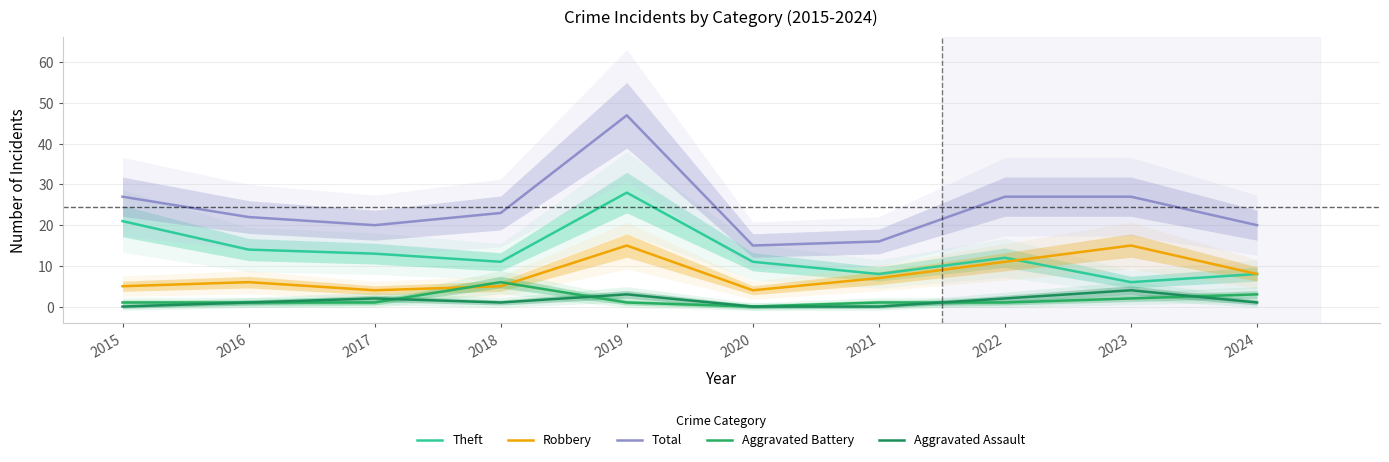

Reading right to left, transcribe all the data shown in this chart.

Theft: 2024=8	2023=6	2022=12	2021=8	2020=11	2019=28	2018=11	2017=13	2016=14	2015=21
Robbery: 2024=8	2023=15	2022=11	2021=7	2020=4	2019=15	2018=5	2017=4	2016=6	2015=5
Total: 2024=20	2023=27	2022=27	2021=16	2020=15	2019=47	2018=23	2017=20	2016=22	2015=27
Aggravated Battery: 2024=3	2023=2	2022=1	2021=1	2020=0	2019=1	2018=6	2017=1	2016=1	2015=1
Aggravated Assault: 2024=1	2023=4	2022=2	2021=0	2020=0	2019=3	2018=1	2017=2	2016=1	2015=0